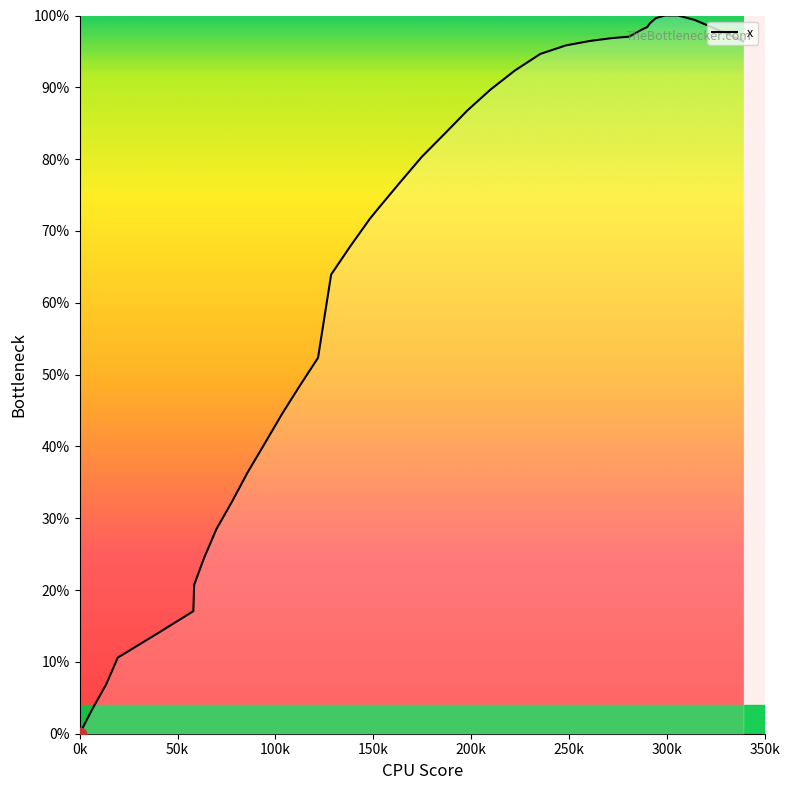

What is the difference between the maximum and minimum values?

100.0